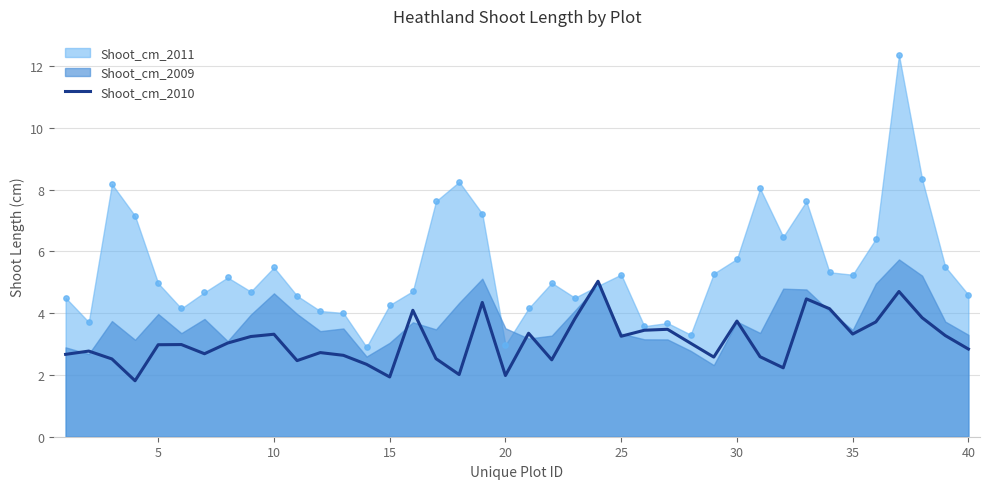

What is the minimum value for Shoot_cm_2010?

1.8